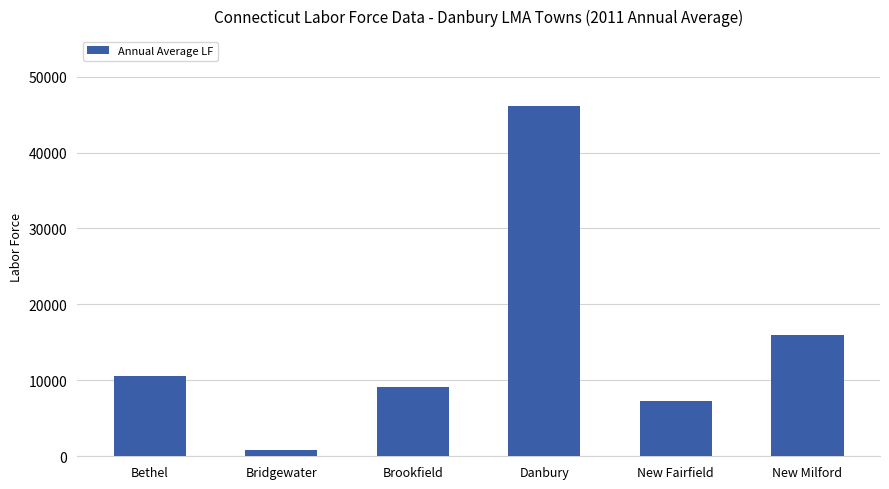

List the labels in order of value, smallest first.

Bridgewater, New Fairfield, Brookfield, Bethel, New Milford, Danbury